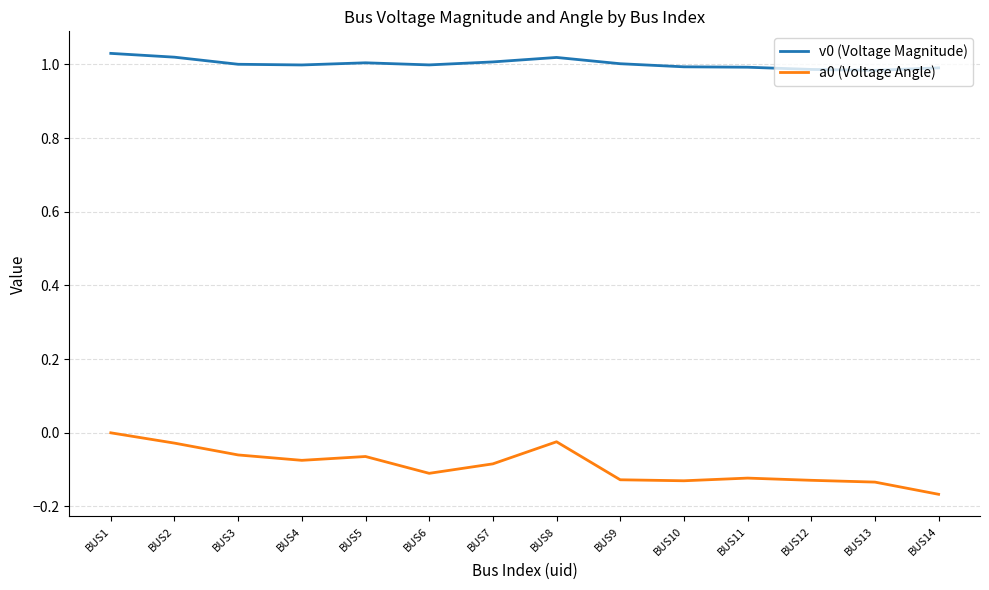

True or false: a0 (Voltage Angle) and v0 (Voltage Magnitude) cross at least once.

False